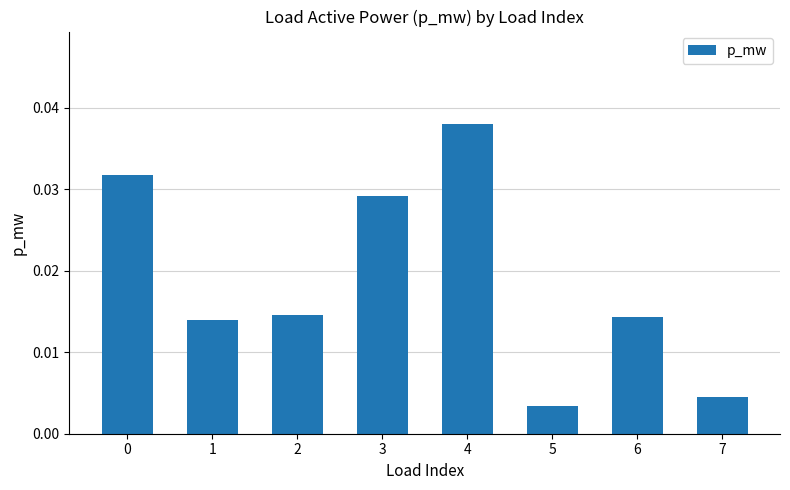

True or false: the data shows 0.1 at 0.

False